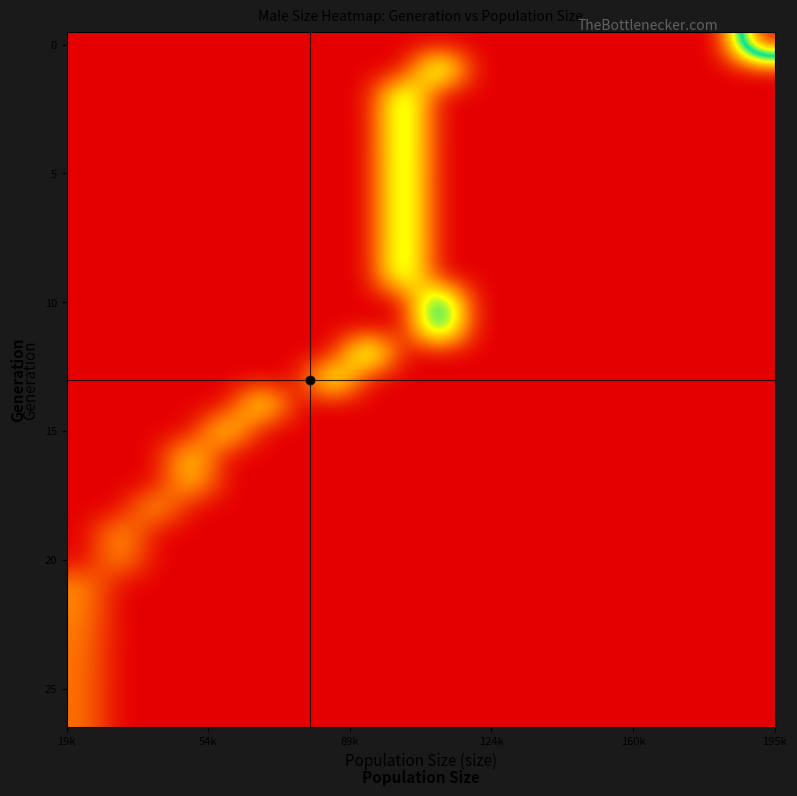

How many data points does each series have?

20